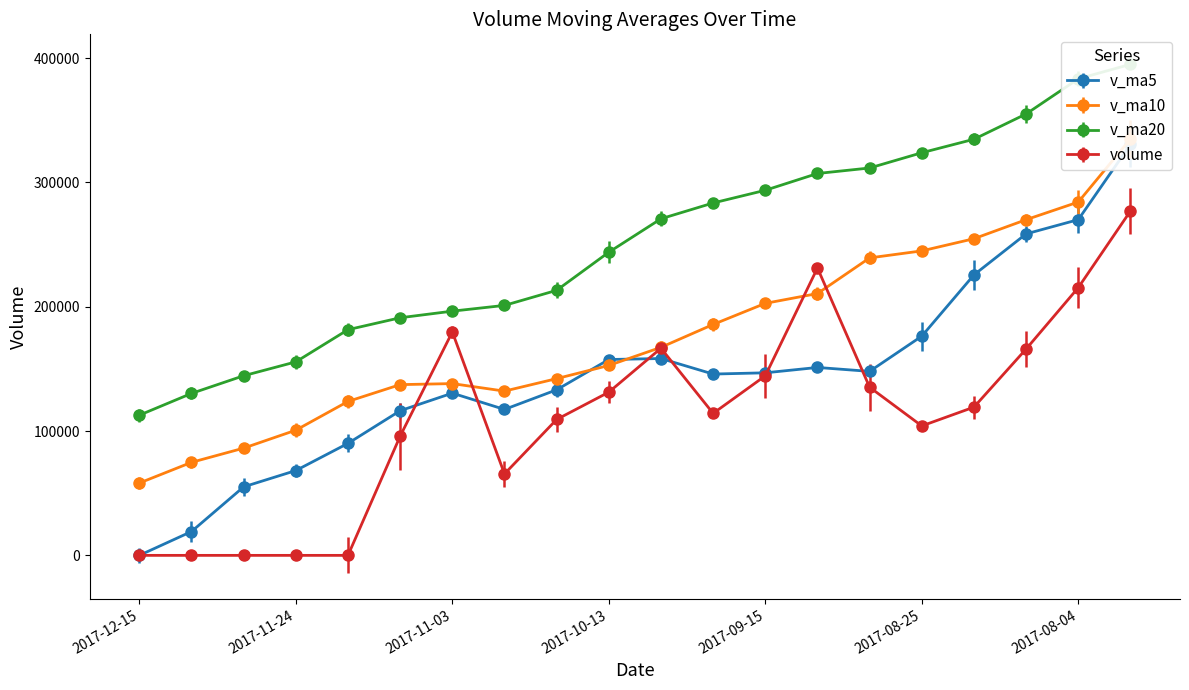

What is the difference between the maximum and minimum values in the v_ma20 series?

282234.1